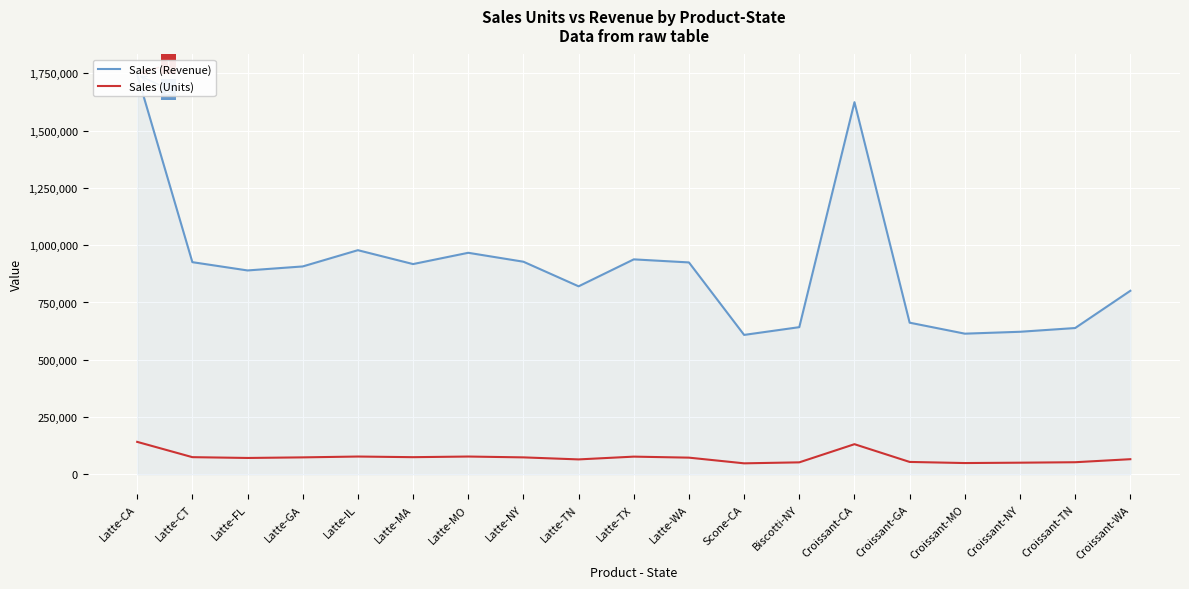

How many categories are shown in the chart?

19